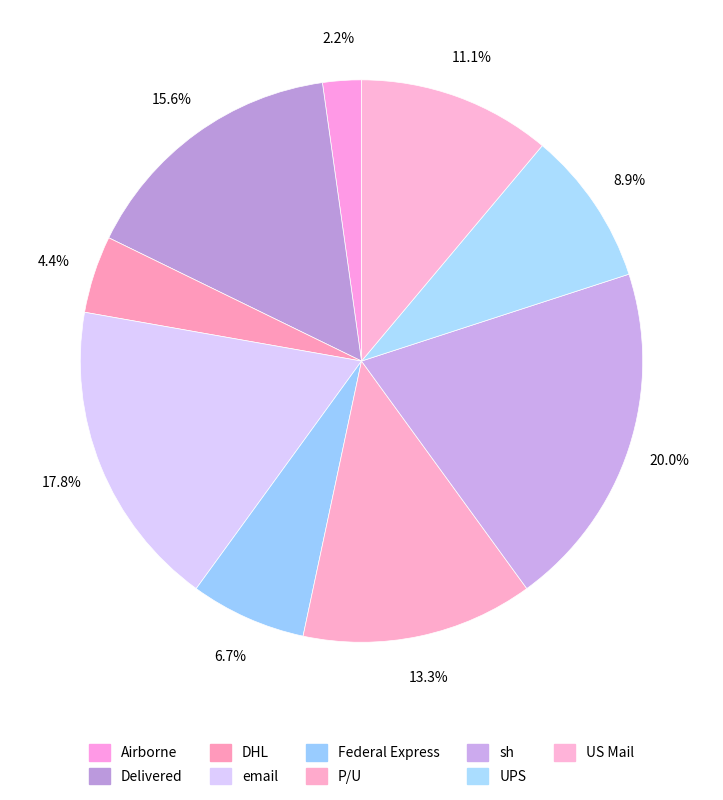

True or false: P/U accounts for 21% of the total.

False